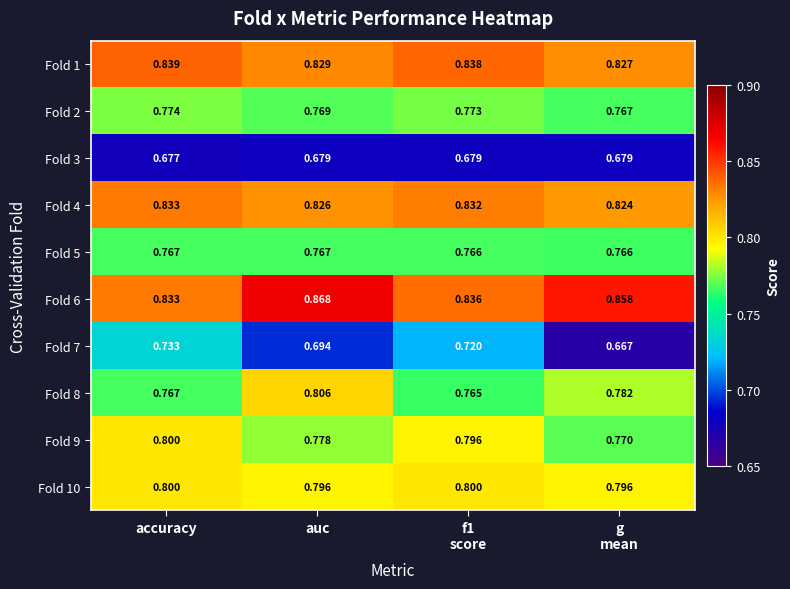

At which category is the sum across all series the highest?

accuracy